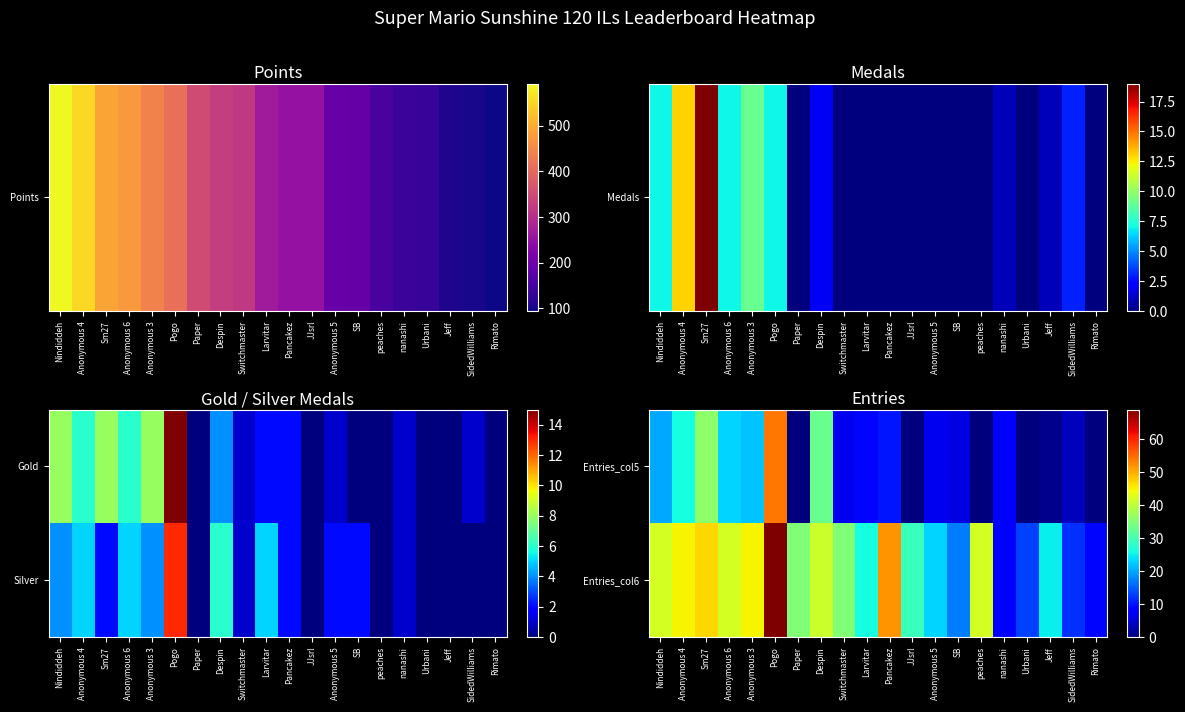

What is the spread (max minus min) of values at SidedWilliams?

8